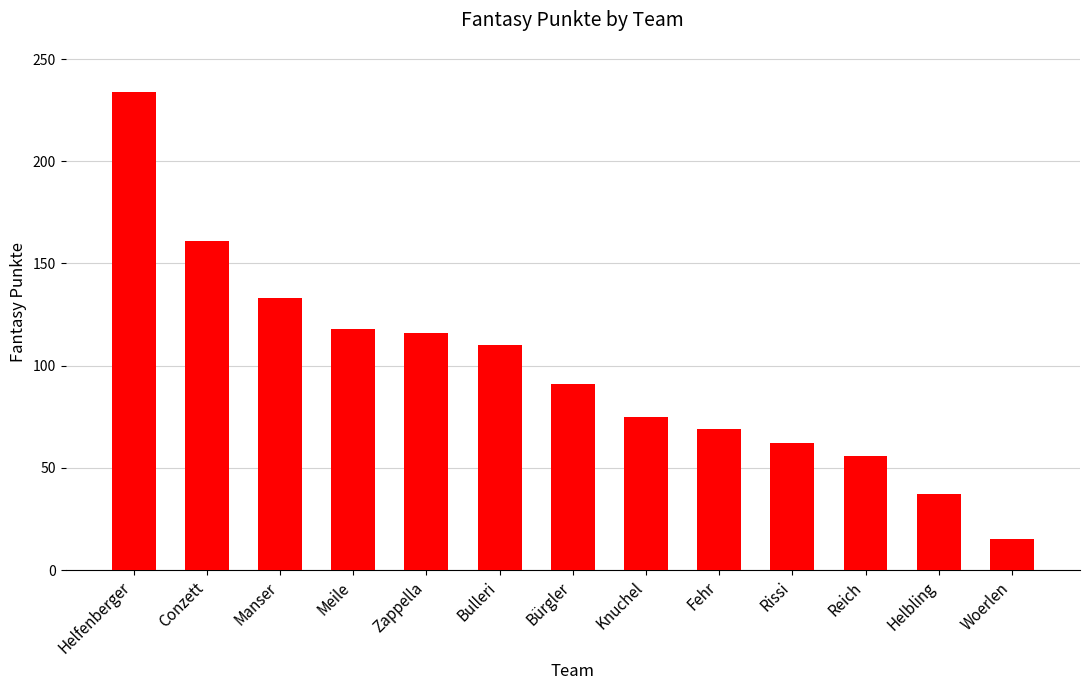

What is the maximum value shown in the chart?

234